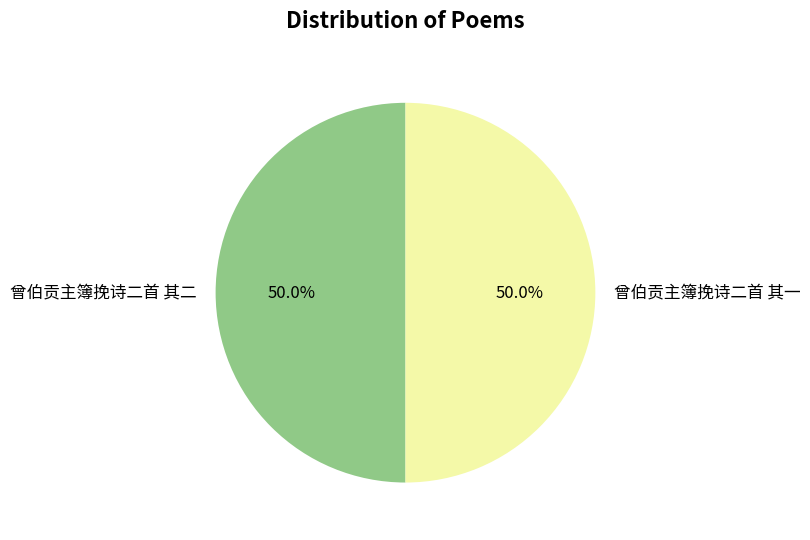

Approximately how many times larger is the value at 曾伯贡主簿挽诗二首 其一 compared to 曾伯贡主簿挽诗二首 其二?

1.0